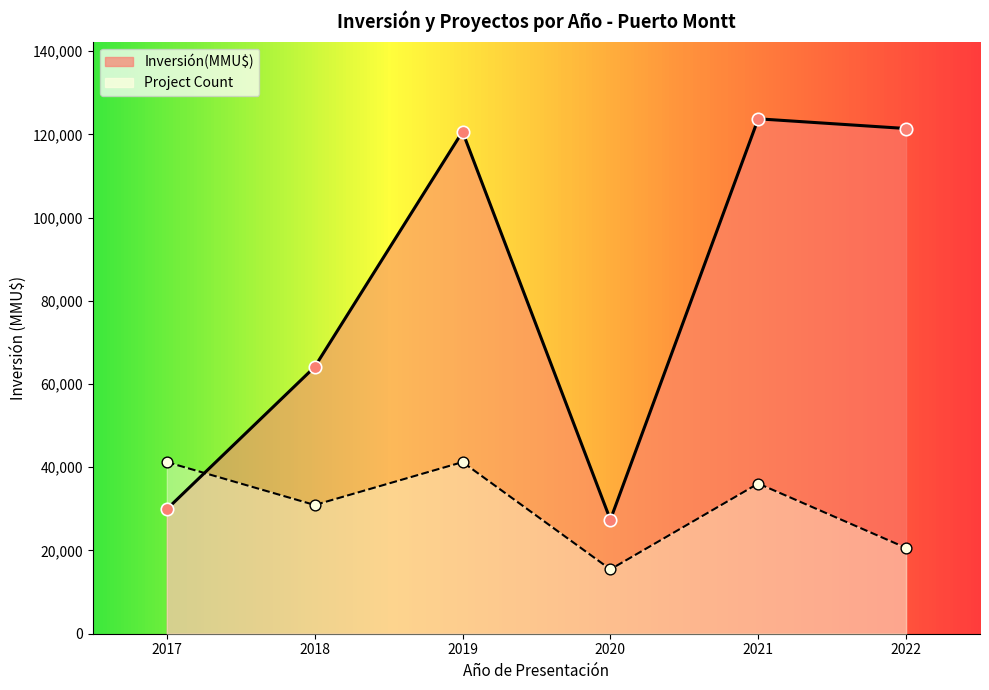

What are all the series names shown in the legend?

Inversión(MMU$), Count